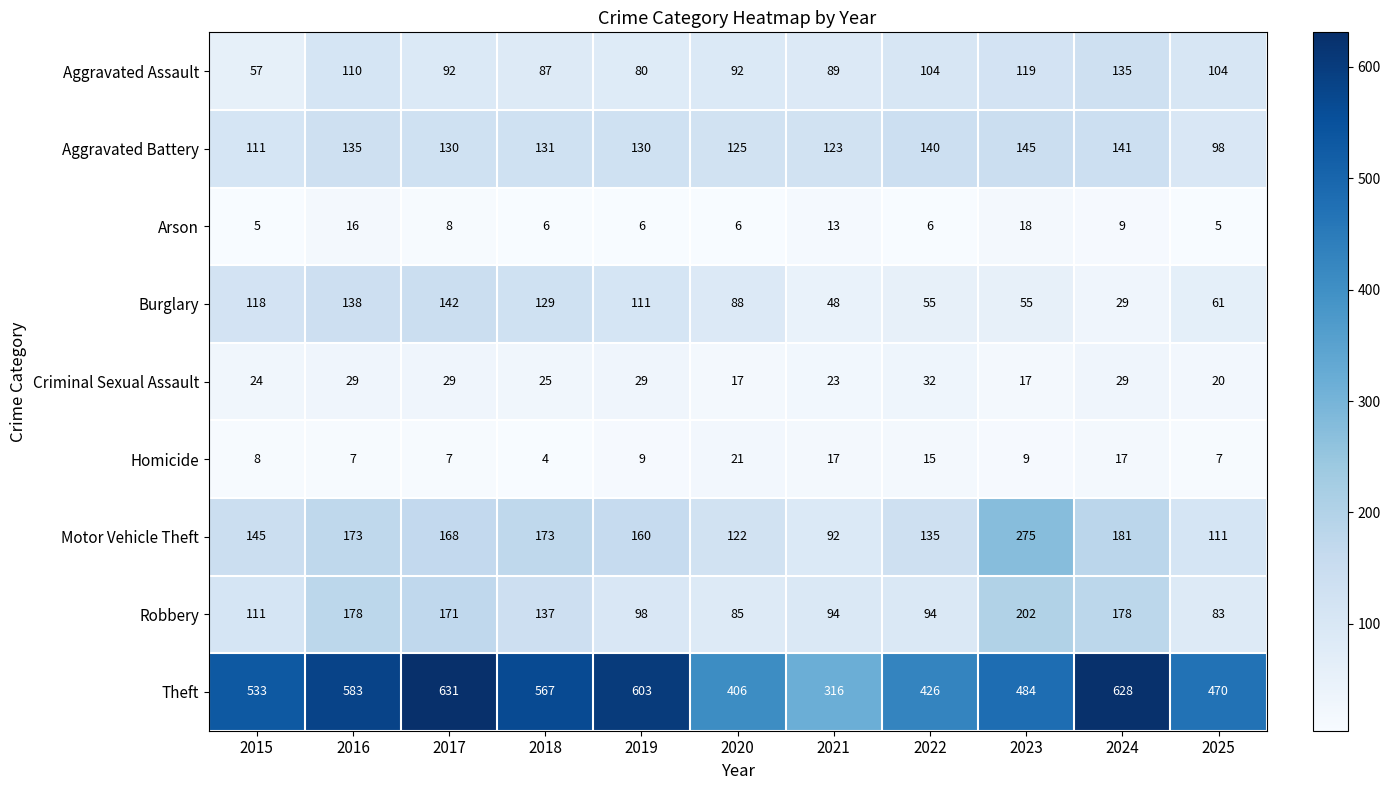

Where does the Criminal Sexual Assault series first go above 25?

2016